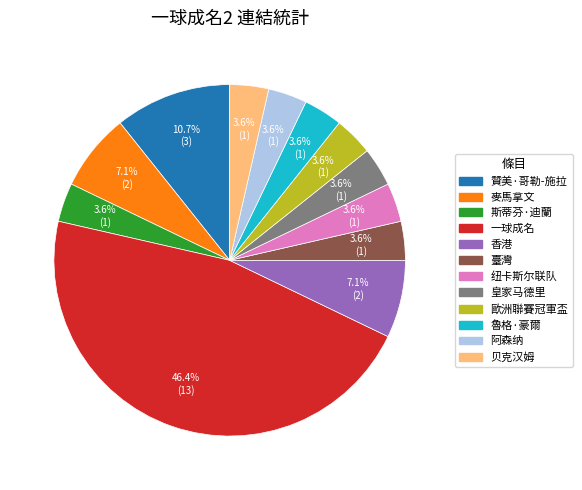

How much of the chart is everything except 皇家马德里?

96.4%